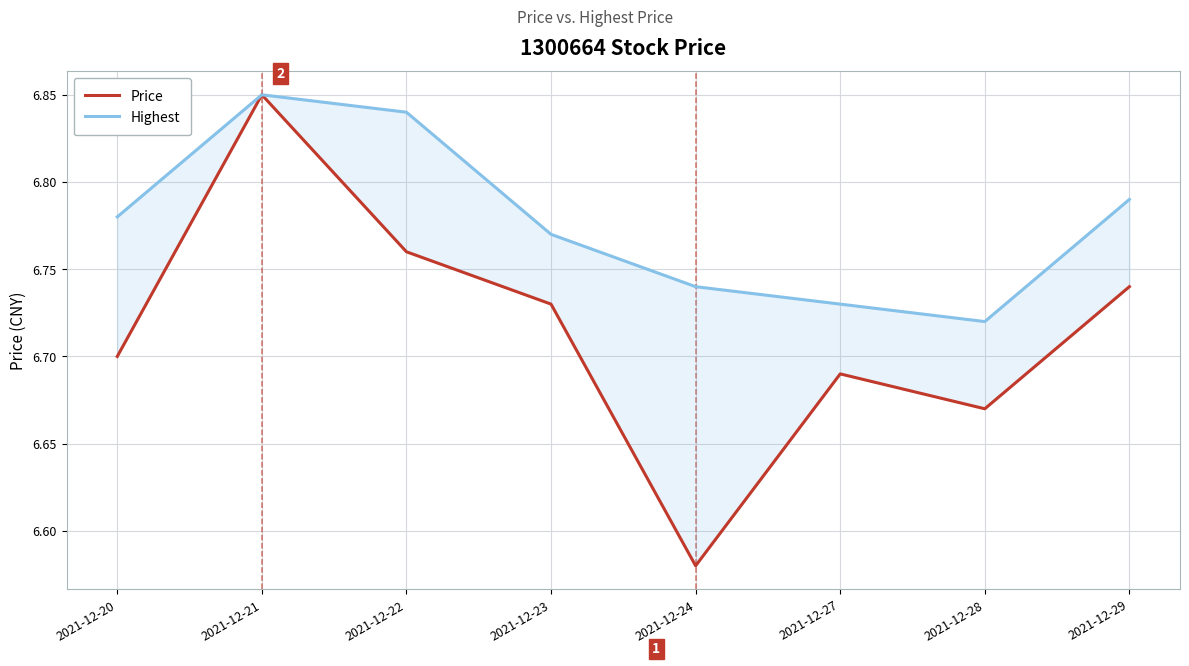

True or false: Price has more than 0 interior local peaks.

True